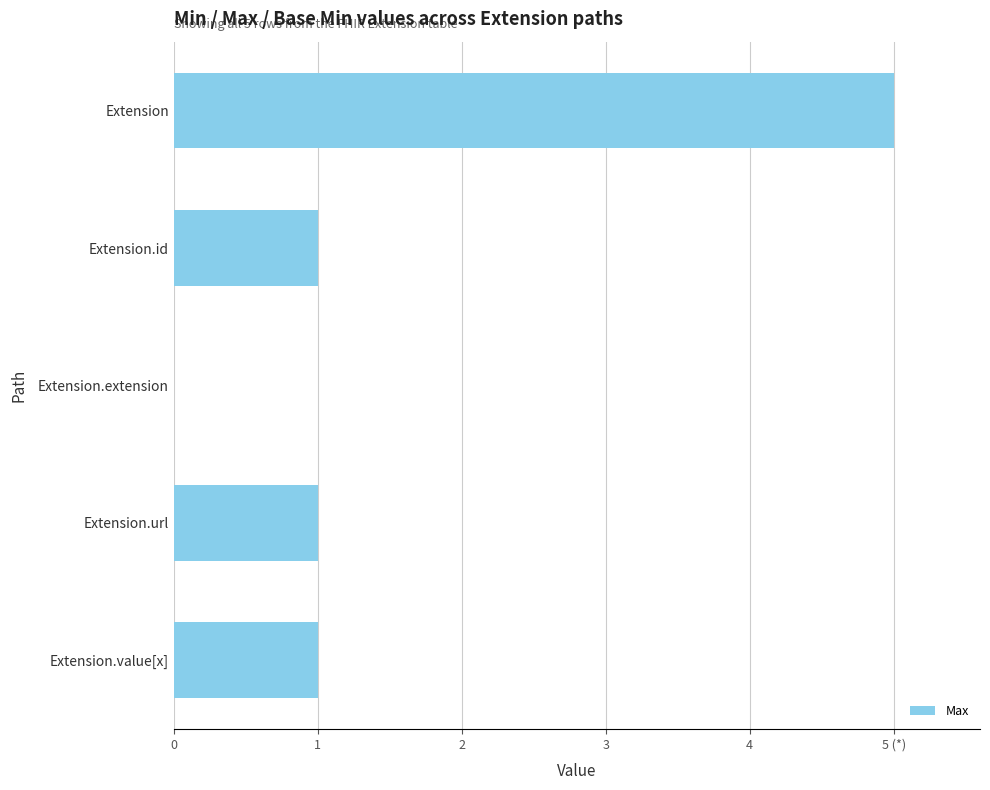

Rank the categories by value from highest to lowest.

Extension, Extension.id, Extension.url, Extension.value[x], Extension.extension